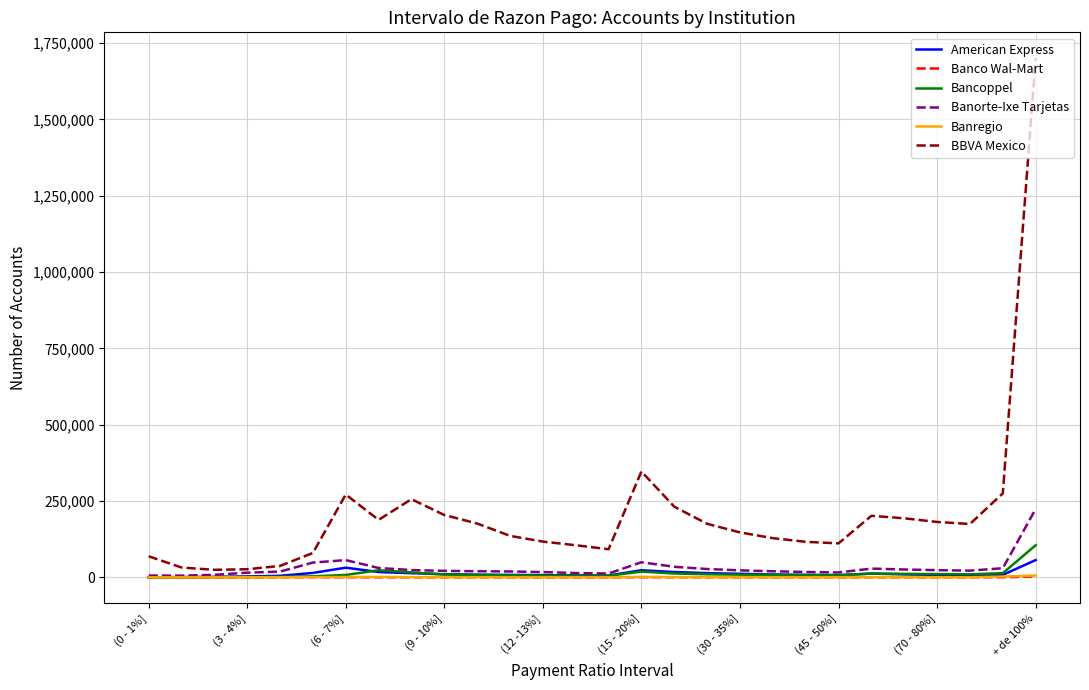

Which series has the widest spread of values?

BBVA Mexico